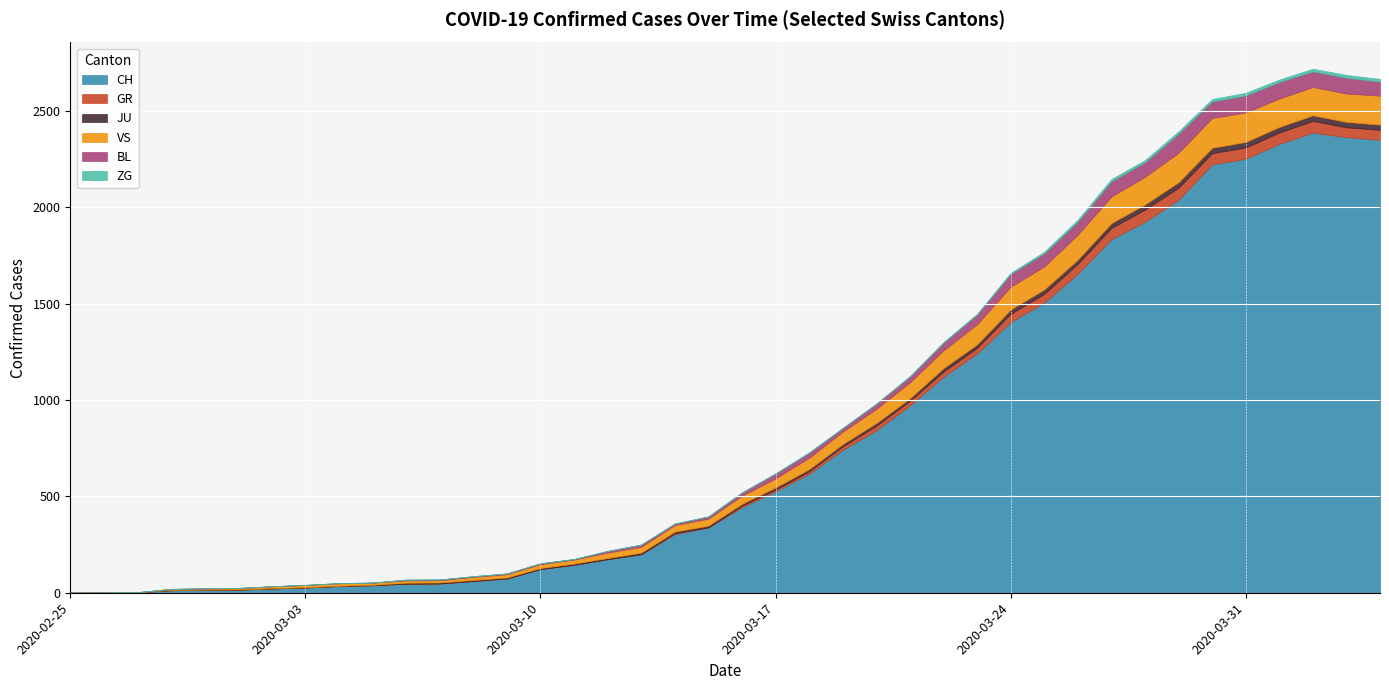

The value of CH at 2020-03-06 is 47. True or false?

True